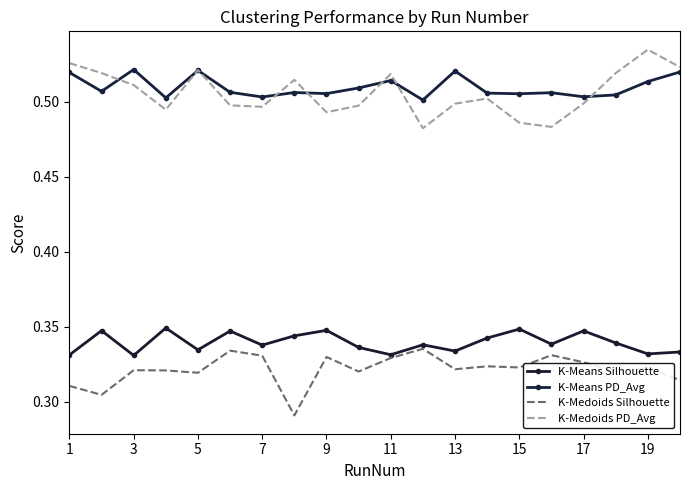

What is the smallest value displayed?

0.3